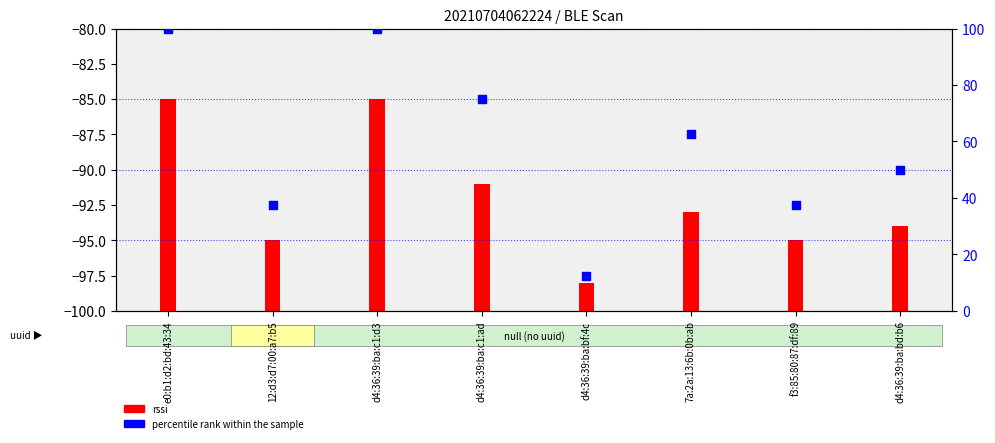

Is the value of percentile rank within the sample at e0:b1:d2:bd:43:34 greater than the value of rssi at e0:b1:d2:bd:43:34?

Yes